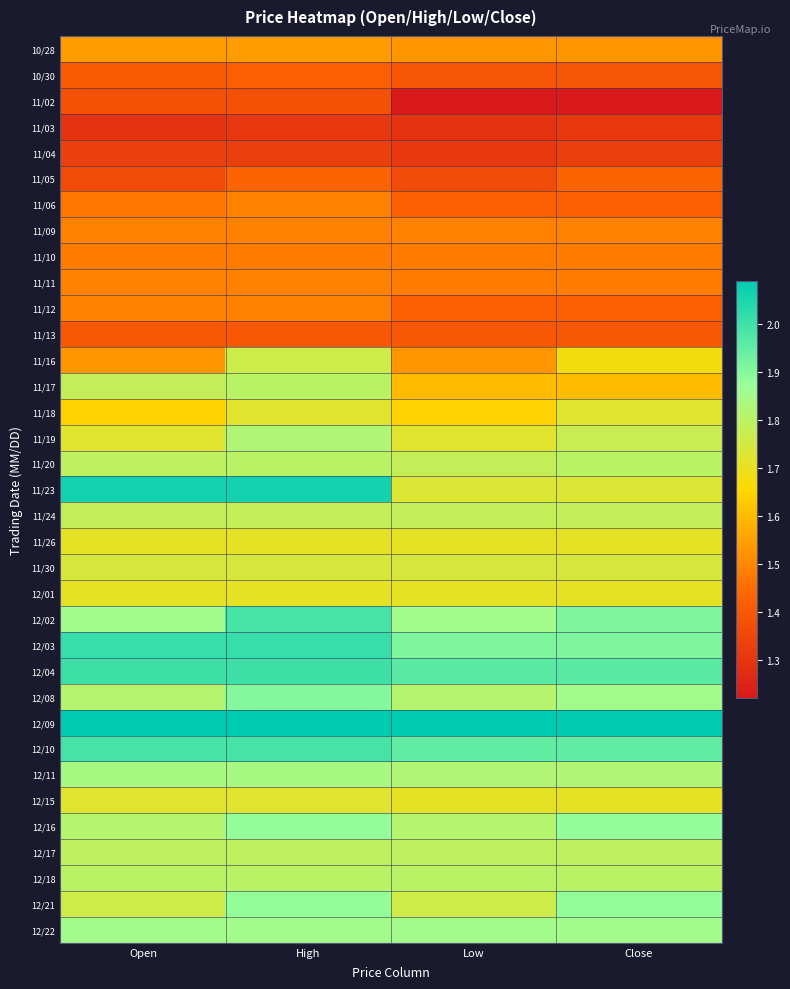

List the series in order of their peak value, highest first.

12/09, 11/23, 12/03, 12/04, 12/02, 12/10, 12/08, 12/16, 12/21, 12/22, 12/11, 11/19, 11/17, 11/20, 12/18, 12/17, 11/24, 11/16, 11/30, 11/18, 12/15, 11/26, 12/01, 10/28, 11/06, 11/09, 11/11, 11/12, 11/10, 11/05, 10/30, 11/13, 11/02, 11/04, 11/03